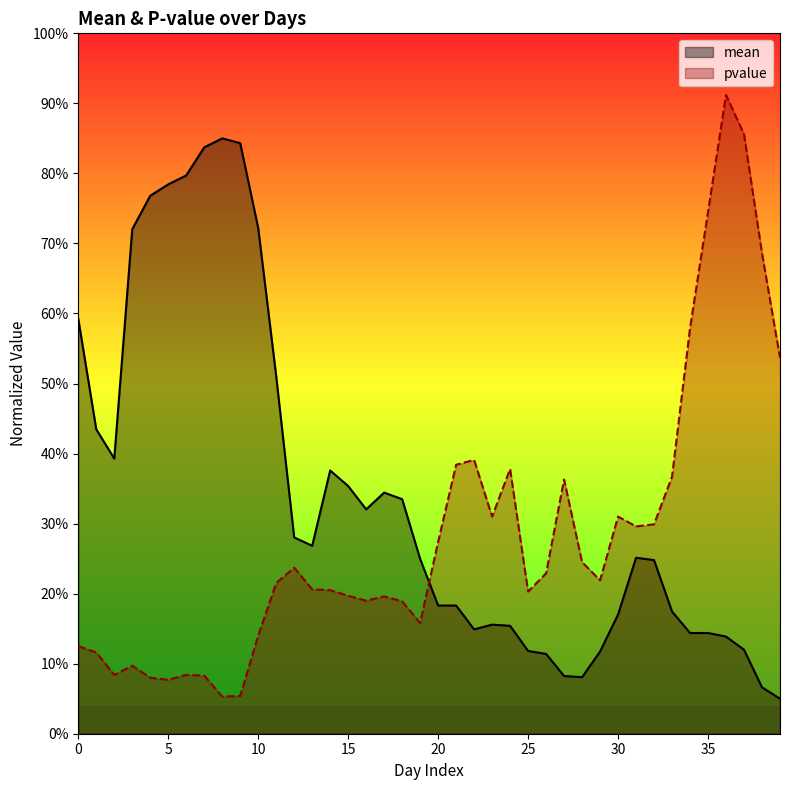

How many categories are shown in the chart?

40